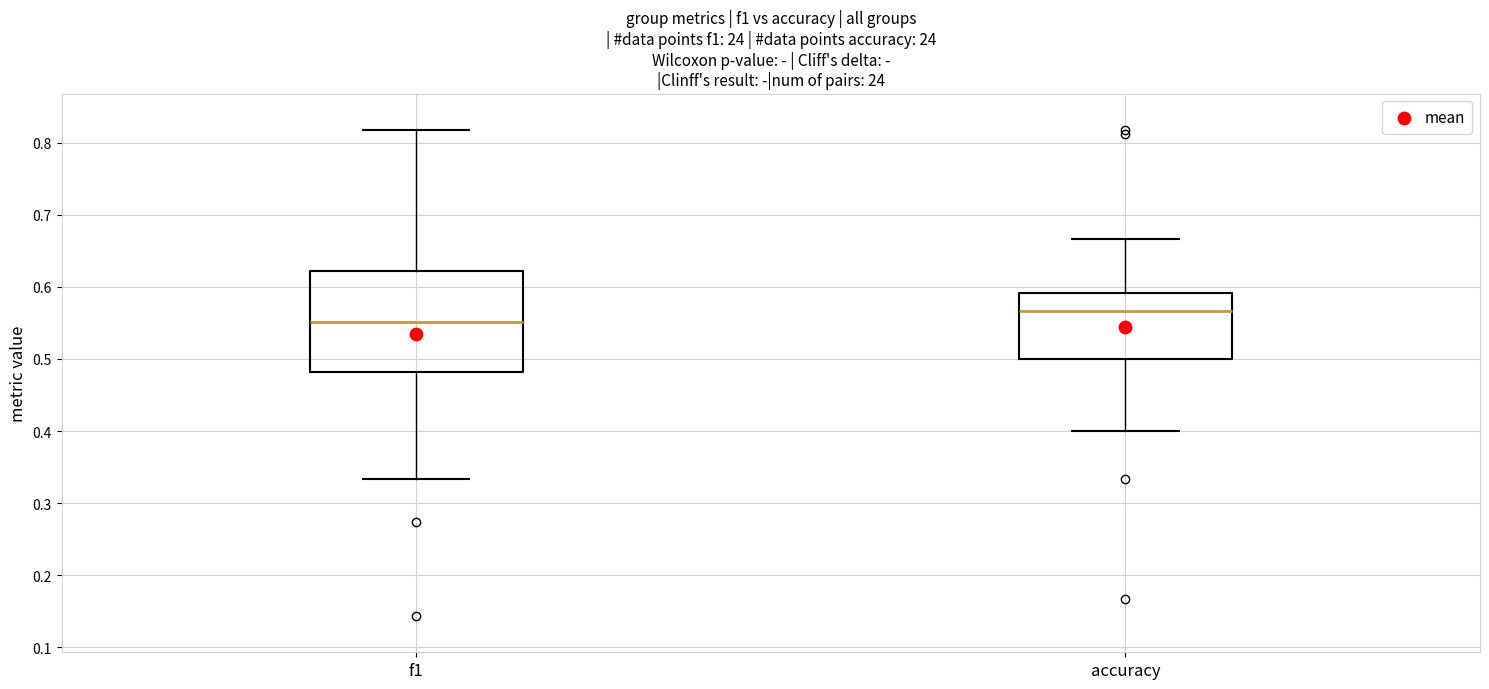

Comparing the boxes themselves (not the whiskers), which one is the tallest?

f1